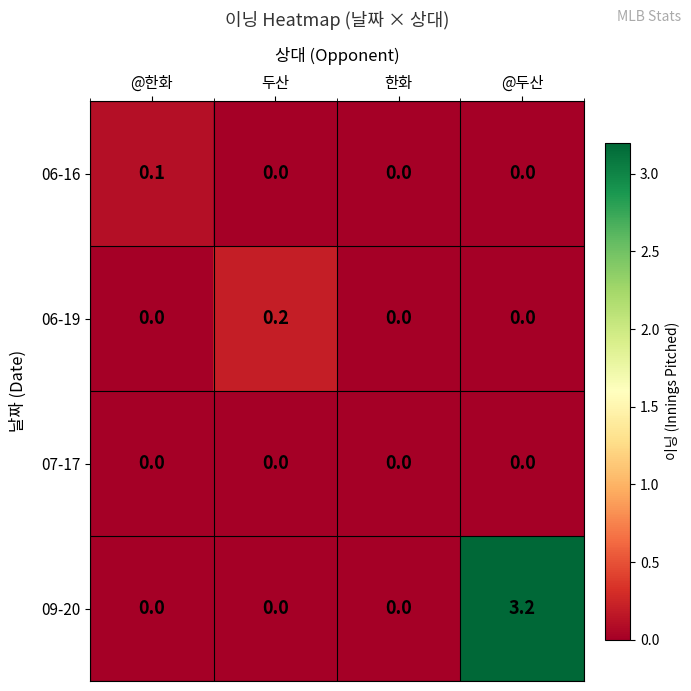

At which category is the sum across all series the highest?

@두산